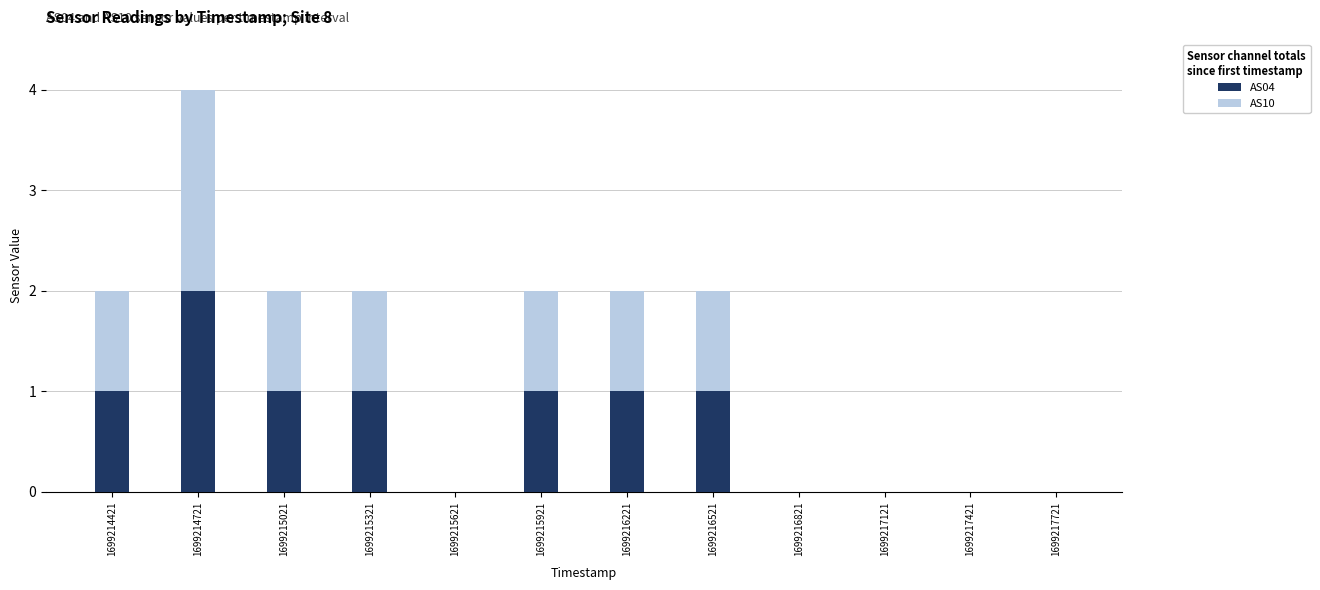

Are the bars grouped side by side (vs. stacked)?

No